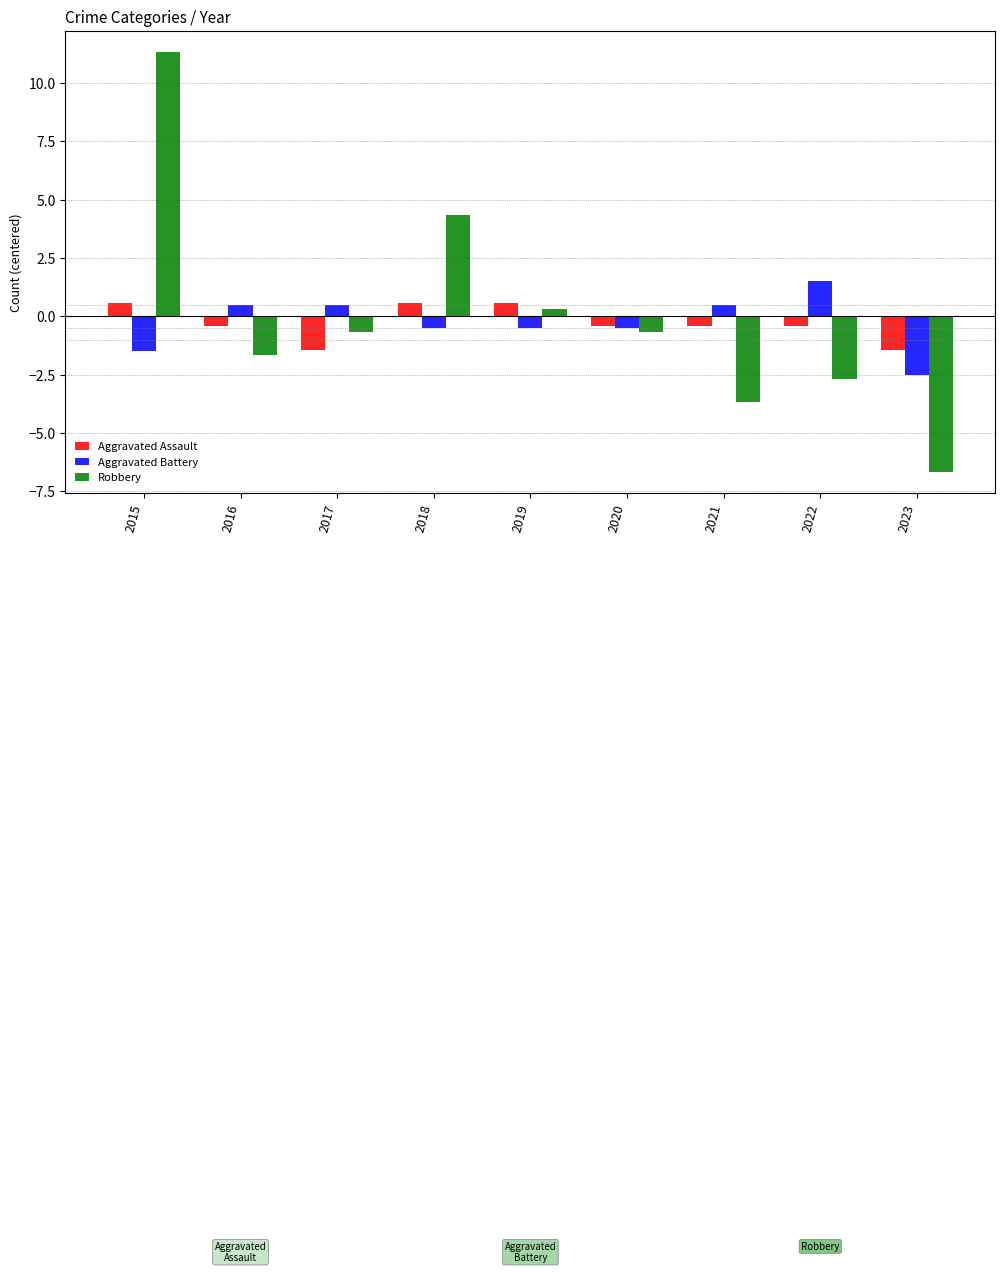

Which series has the largest range (max minus min)?

Robbery